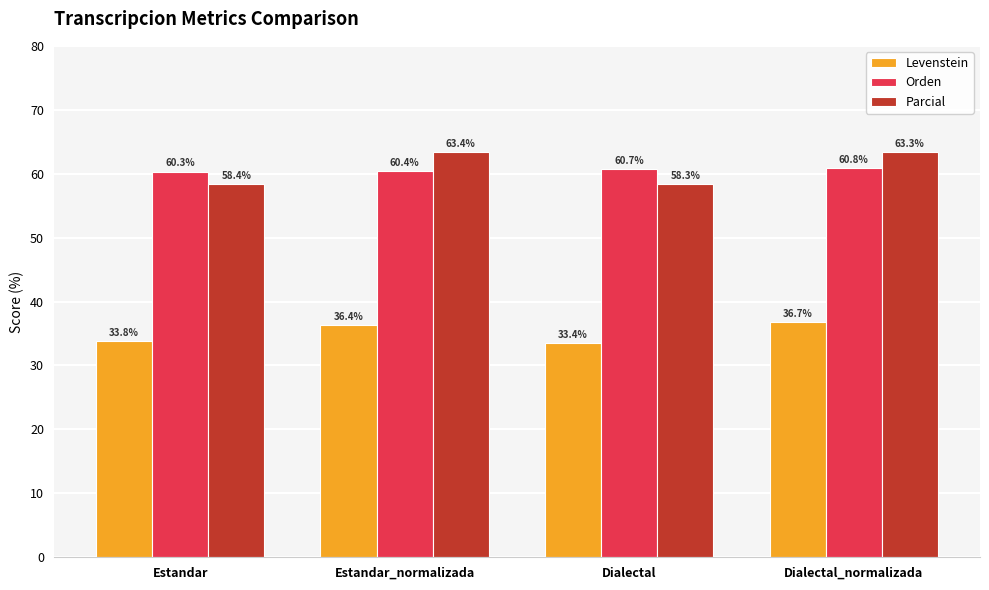

What is the difference between the maximum and minimum values in the Levenstein series?

3.3